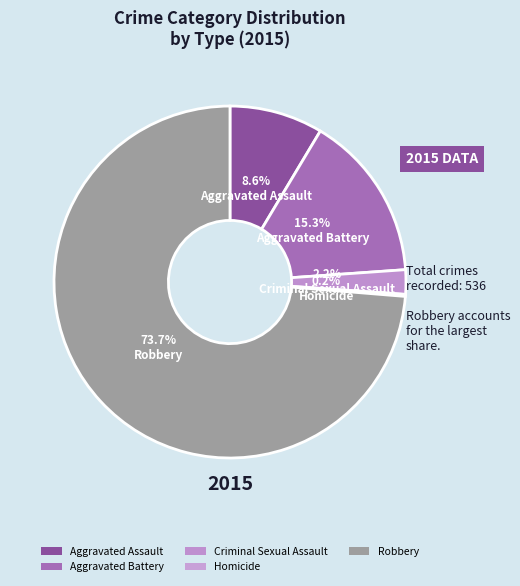

What is the change in value from Aggravated Assault to Robbery?

+349